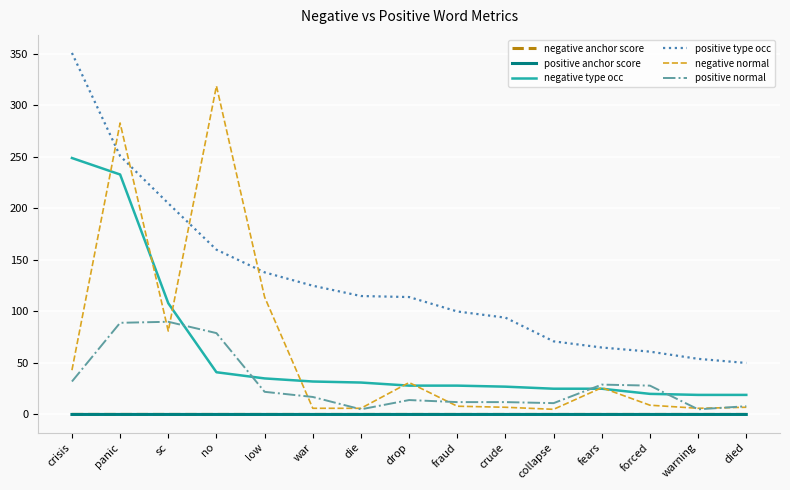

Where is negative type occ nearest to the value 134?

sc